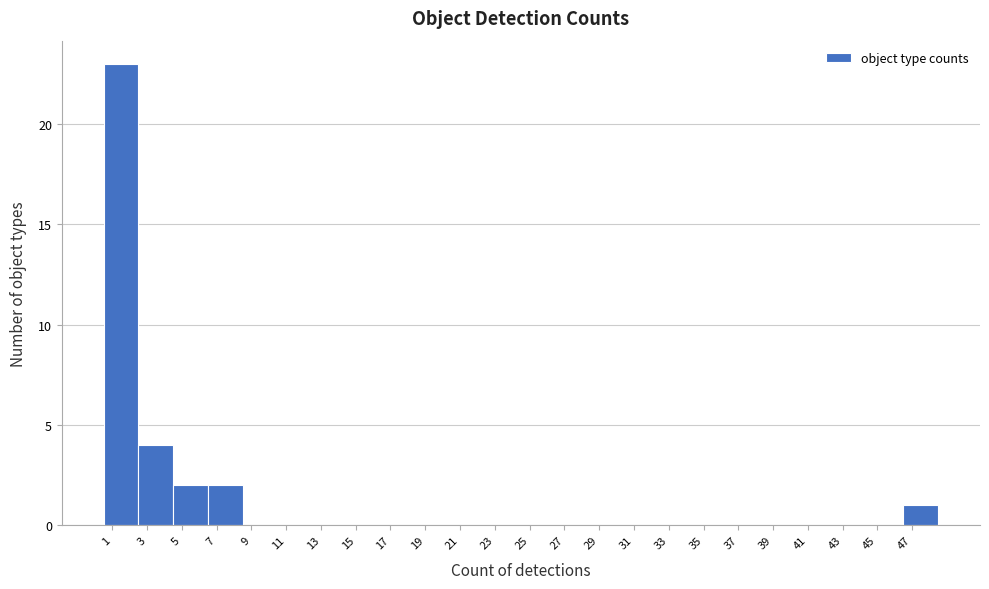

Reading left to right, list every bar in this chart as the range it spans on the x-axis followed by its height. The values are not printed on the chart, so give them approximately, as read against the axis.

0.5 to 2.5: 23
2.5 to 4.5: 4
4.5 to 6.5: 2
6.5 to 8.5: 2
8.5 to 10.5: 0
10.5 to 12.5: 0
12.5 to 14.5: 0
14.5 to 16.5: 0
16.5 to 18.5: 0
18.5 to 20.5: 0
20.5 to 22.5: 0
22.5 to 24.5: 0
24.5 to 26.5: 0
26.5 to 28.5: 0
28.5 to 30.5: 0
30.5 to 32.5: 0
32.5 to 34.5: 0
34.5 to 36.5: 0
36.5 to 38.5: 0
38.5 to 40.5: 0
40.5 to 42.5: 0
42.5 to 44.5: 0
44.5 to 46.5: 0
46.5 to 48.5: 1